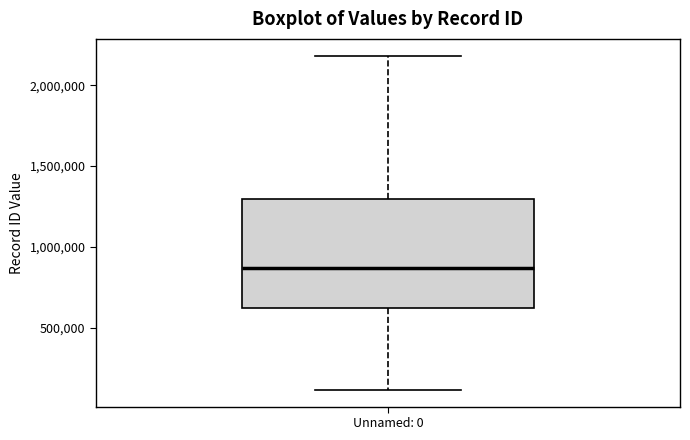

Transcribe this box plot: give where the median line is, the range the box spans, and where the two whiskers end, as read against the y-axis. The values are not printed on the chart, so give them approximately, as read against the axis.

median 850000, box 600000 to 1300000, whiskers 100000 to 2200000